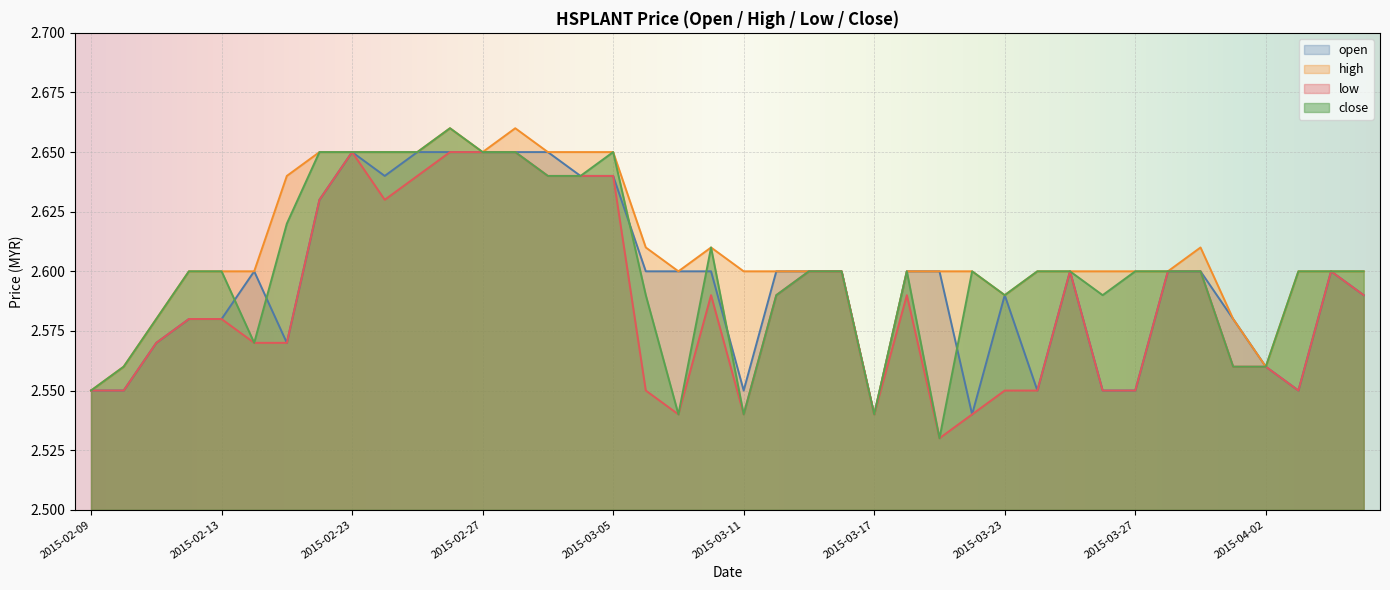

What is the average value of the open series?

2.6